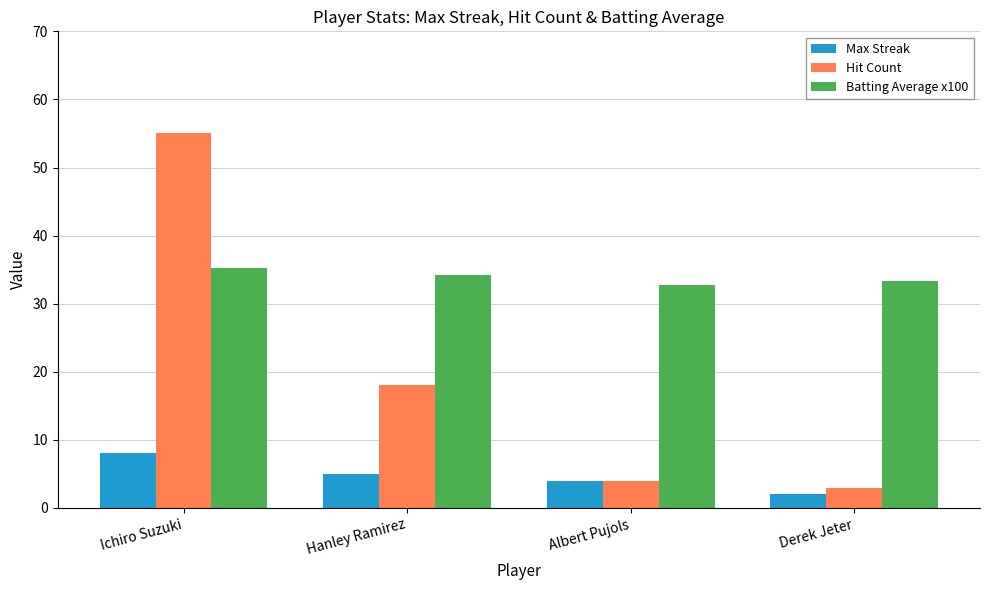

What is the minimum value for Batting Average x100?

32.7